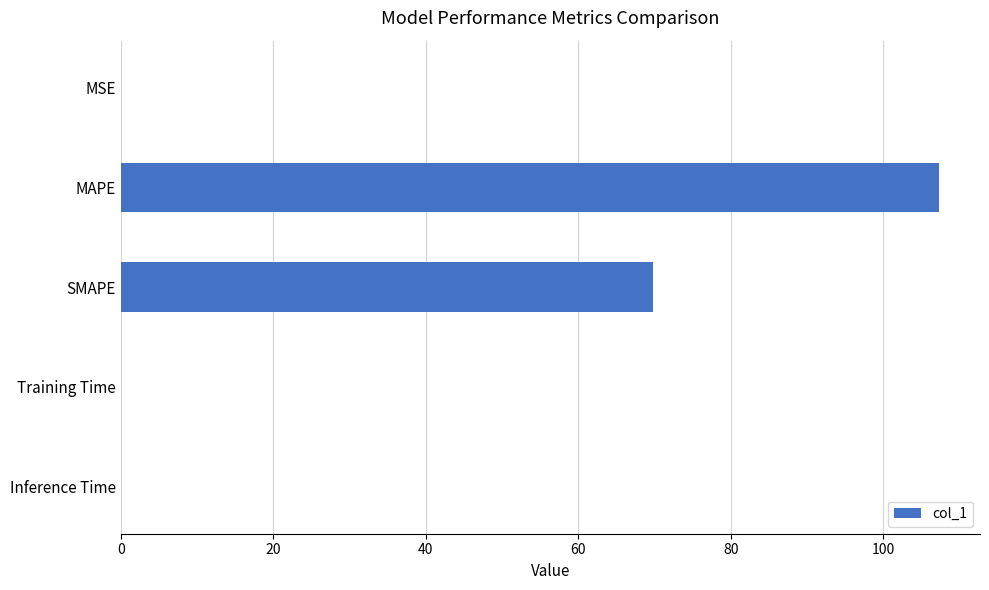

Is it true that the value at SMAPE is 122.1?

False